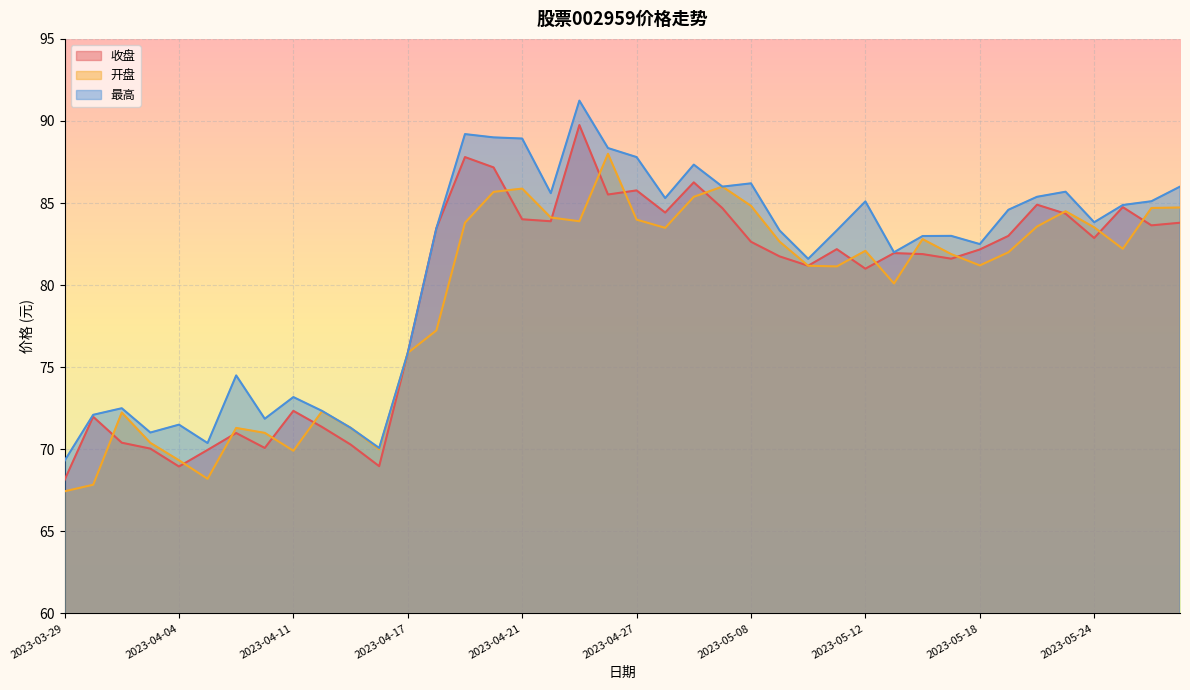

Which series has the largest range (max minus min)?

最高